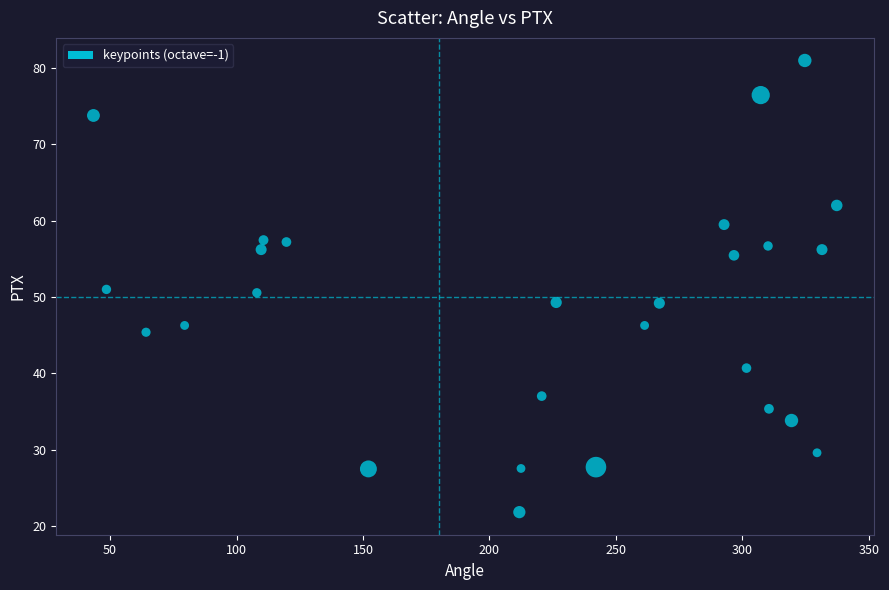

What is the range of Y values (max minus min)?

59.2